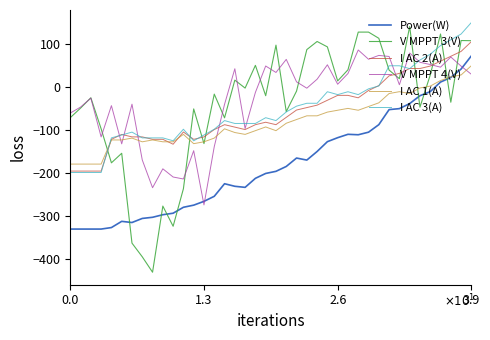

True or false: V MPPT 4(V) and Power(W) intersect in this chart.

True